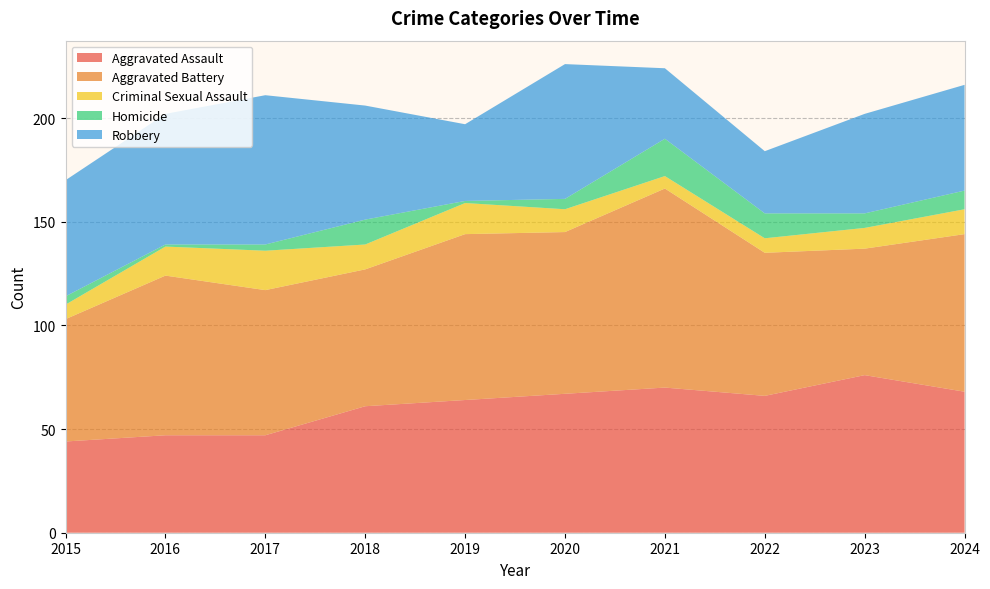

Reading right to left, extract all data points from this chart.

Aggravated Assault: 2024=68	2023=76	2022=66	2021=70	2020=67	2019=64	2018=61	2017=47	2016=47	2015=44
Aggravated Battery: 2024=76	2023=61	2022=69	2021=96	2020=78	2019=80	2018=66	2017=70	2016=77	2015=59
Criminal Sexual Assault: 2024=12	2023=10	2022=7	2021=6	2020=11	2019=15	2018=12	2017=19	2016=14	2015=7
Homicide: 2024=9	2023=7	2022=12	2021=18	2020=5	2019=1	2018=12	2017=3	2016=1	2015=4
Robbery: 2024=51	2023=48	2022=30	2021=34	2020=65	2019=37	2018=55	2017=72	2016=63	2015=56